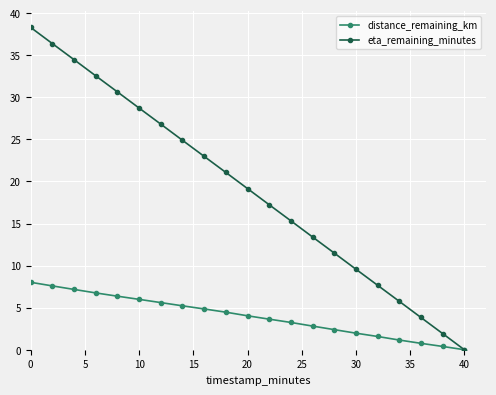

Which series has the largest total across all categories?

eta_remaining_minutes